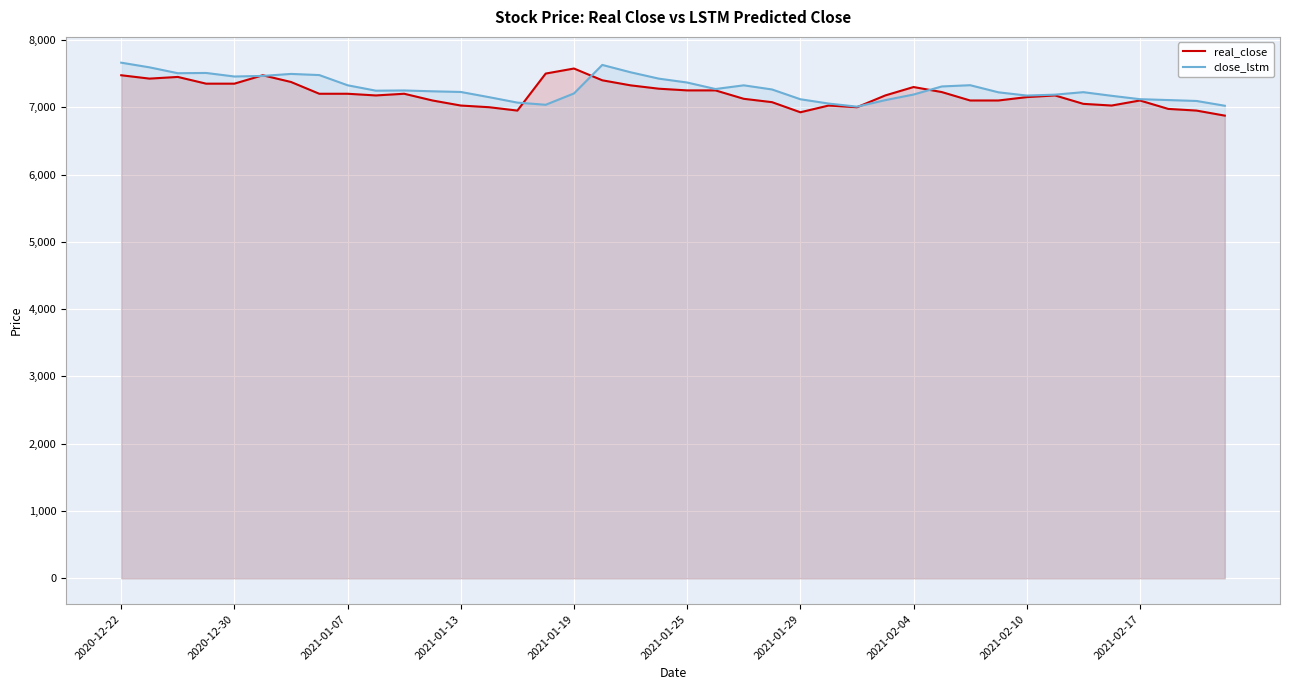

What is the difference between the maximum and minimum values in the close_lstm series?

653.7